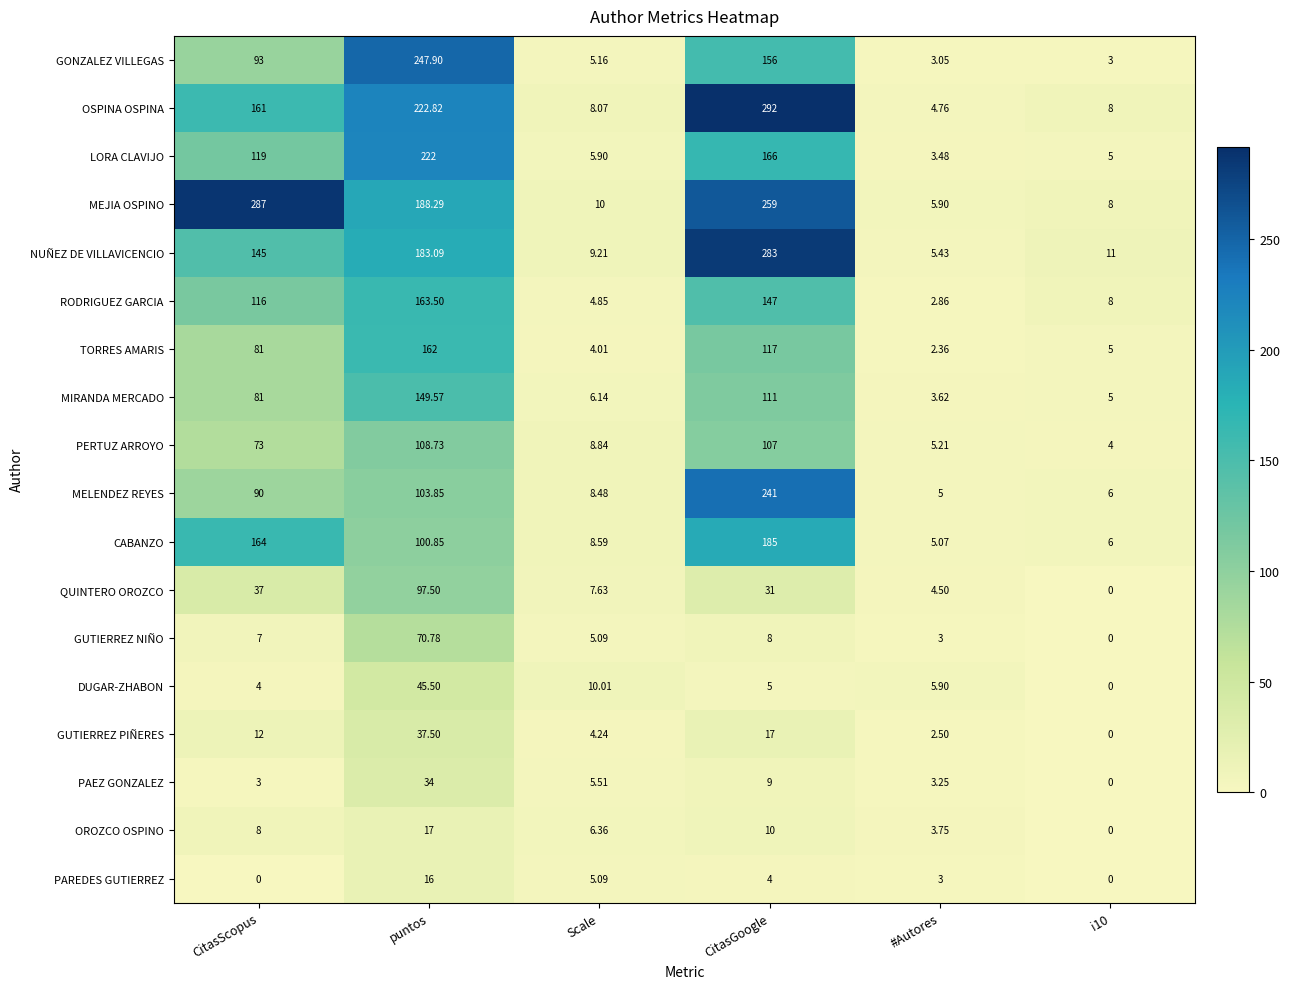

What is the difference between the highest and lowest values at i10?

11.0